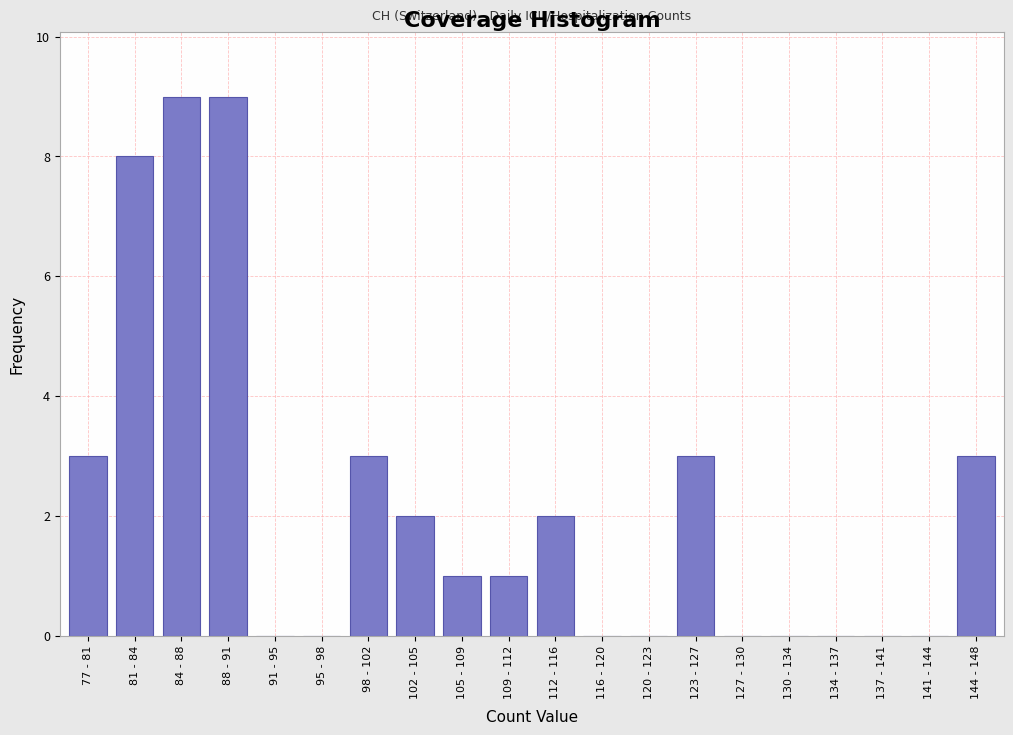

Reading left to right, what are all the values shown in this chart?

77 - 81=3	81 - 84=8	84 - 88=9	88 - 91=9	91 - 95=0	95 - 98=0	98 - 102=3	102 - 105=2	105 - 109=1	109 - 112=1	112 - 116=2	116 - 120=0	120 - 123=0	123 - 127=3	127 - 130=0	130 - 134=0	134 - 137=0	137 - 141=0	141 - 144=0	144 - 148=3